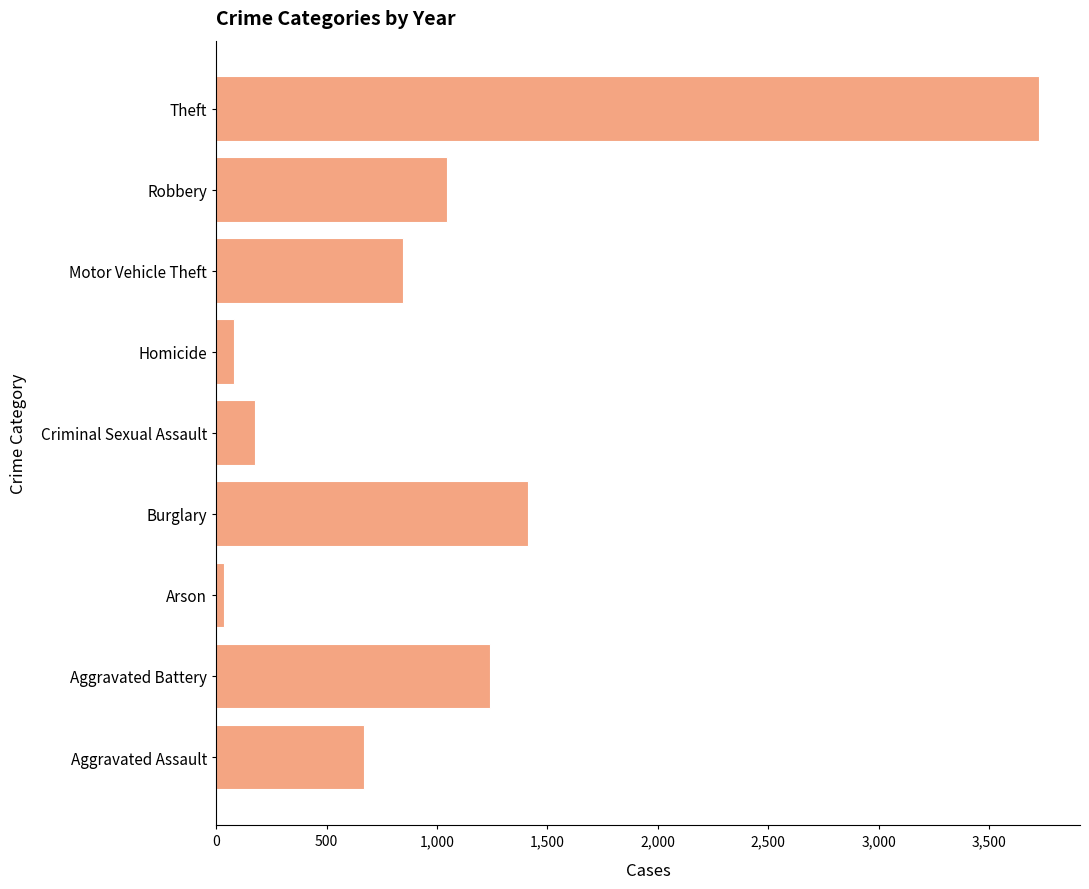

Reading bottom to top, extract all data points from this chart.

Aggravated Assault=671	Aggravated Battery=1241	Arson=33	Burglary=1410	Criminal Sexual Assault=177	Homicide=78	Motor Vehicle Theft=846	Robbery=1045	Theft=3726